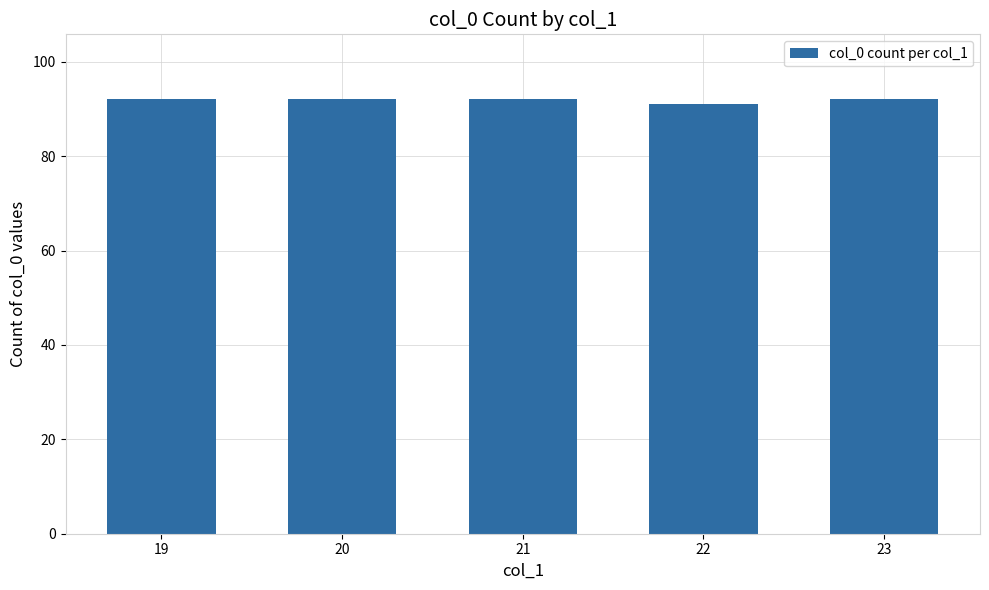

Are the bars grouped side by side (vs. stacked)?

No